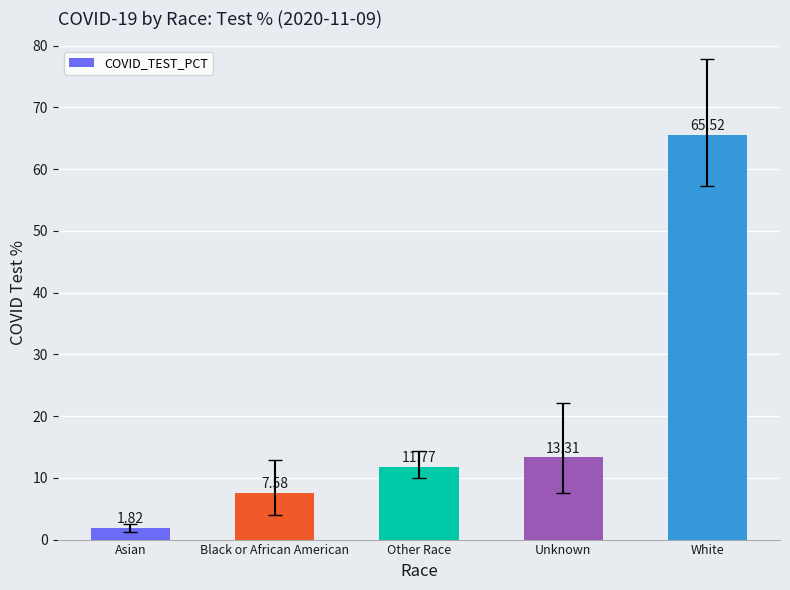

What is the ratio of the value at Other Race to the value at Asian?

6.5